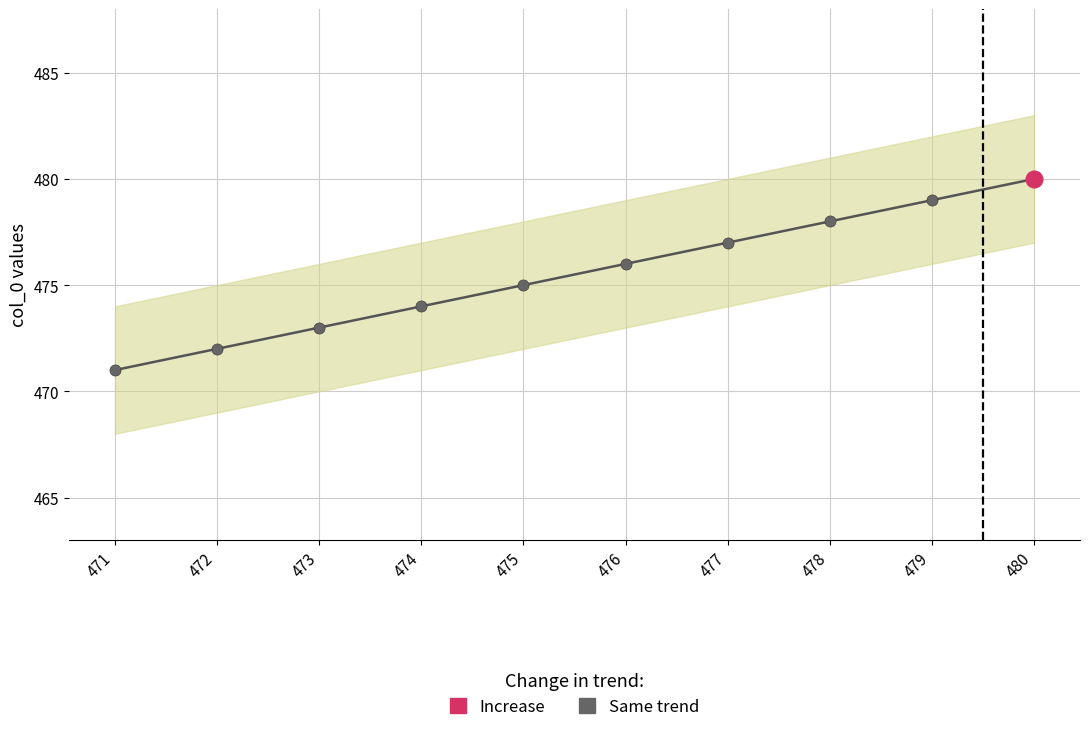

Where does the data first go above 476?

477